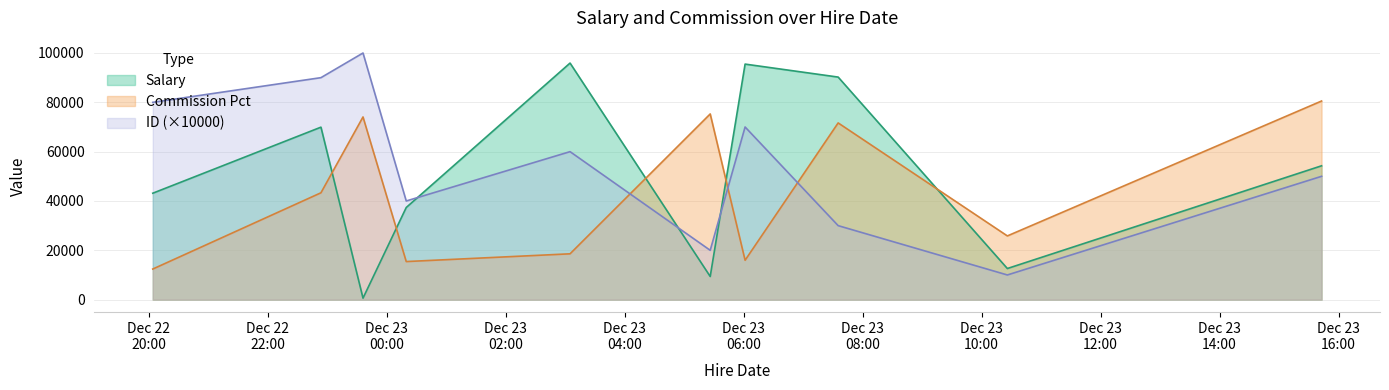

What is the difference between the highest and lowest values at 2019-12-23T07:35:23?

60233